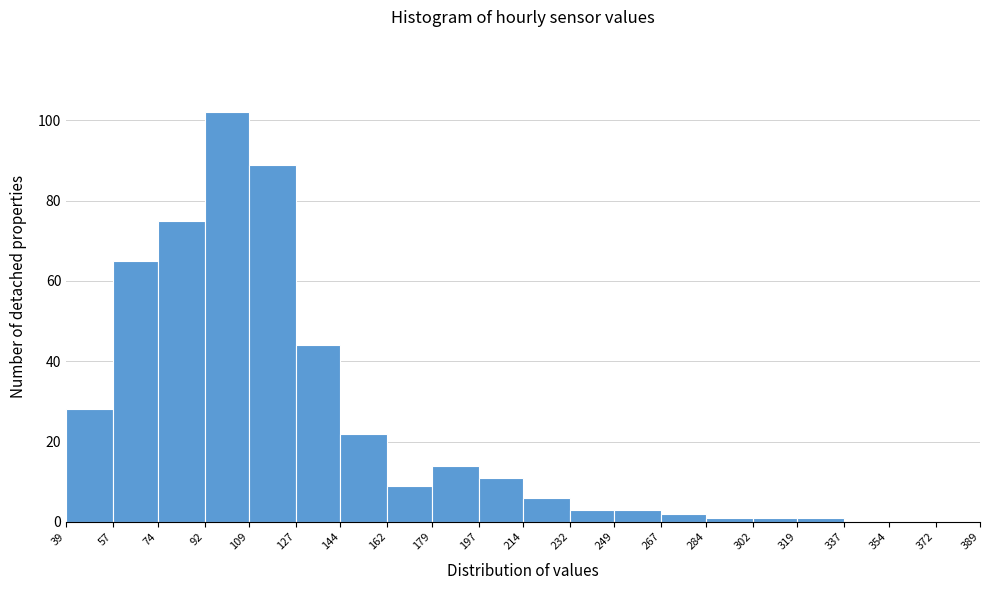

How tall is the bar that spans 92 to 109 on the x-axis? The values are not printed on the chart, so give them approximately, as read against the axis.

102